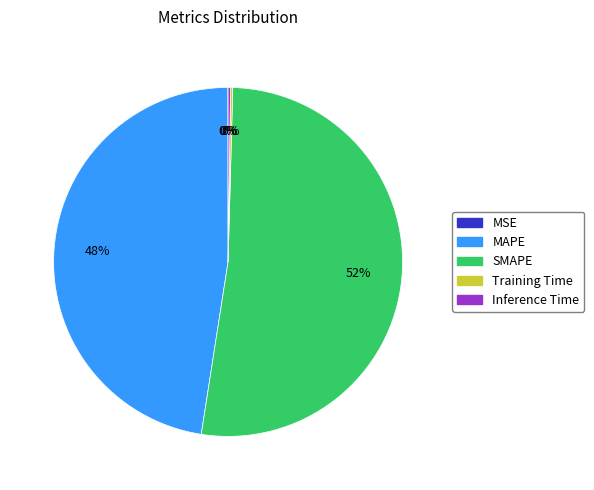

Which slice is the largest?

SMAPE